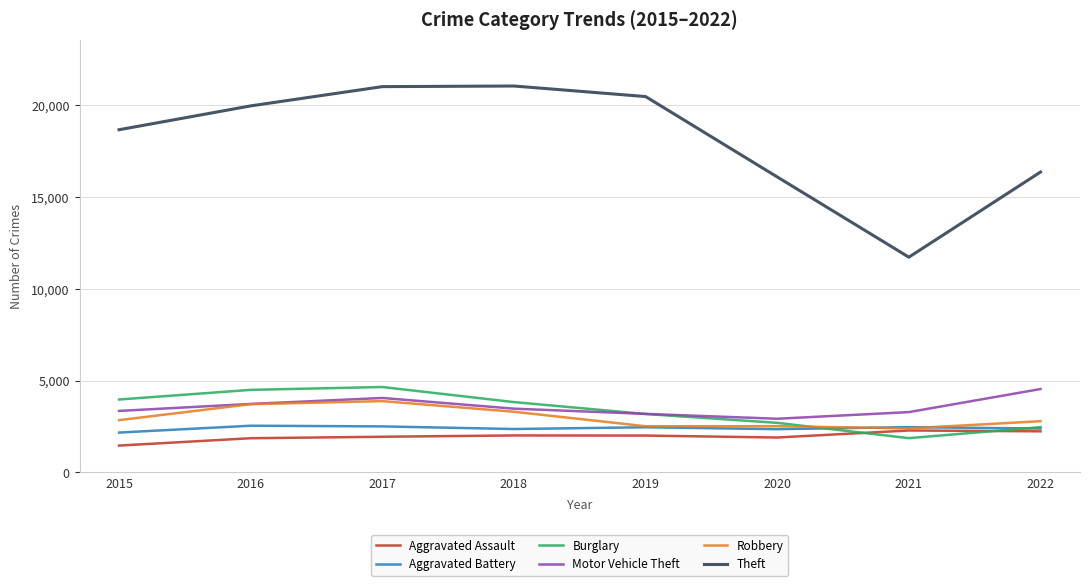

How many interior local valleys does the Theft series have?

1